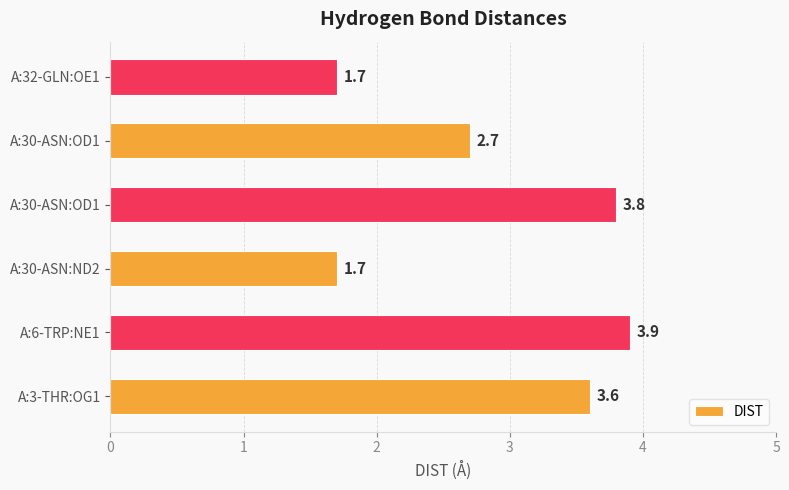

How many bars are there in total?

6